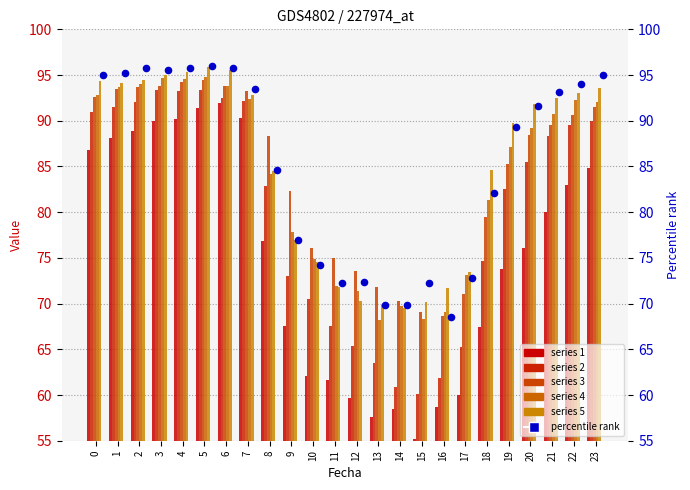

What is the total value across all series at 0?

552.6